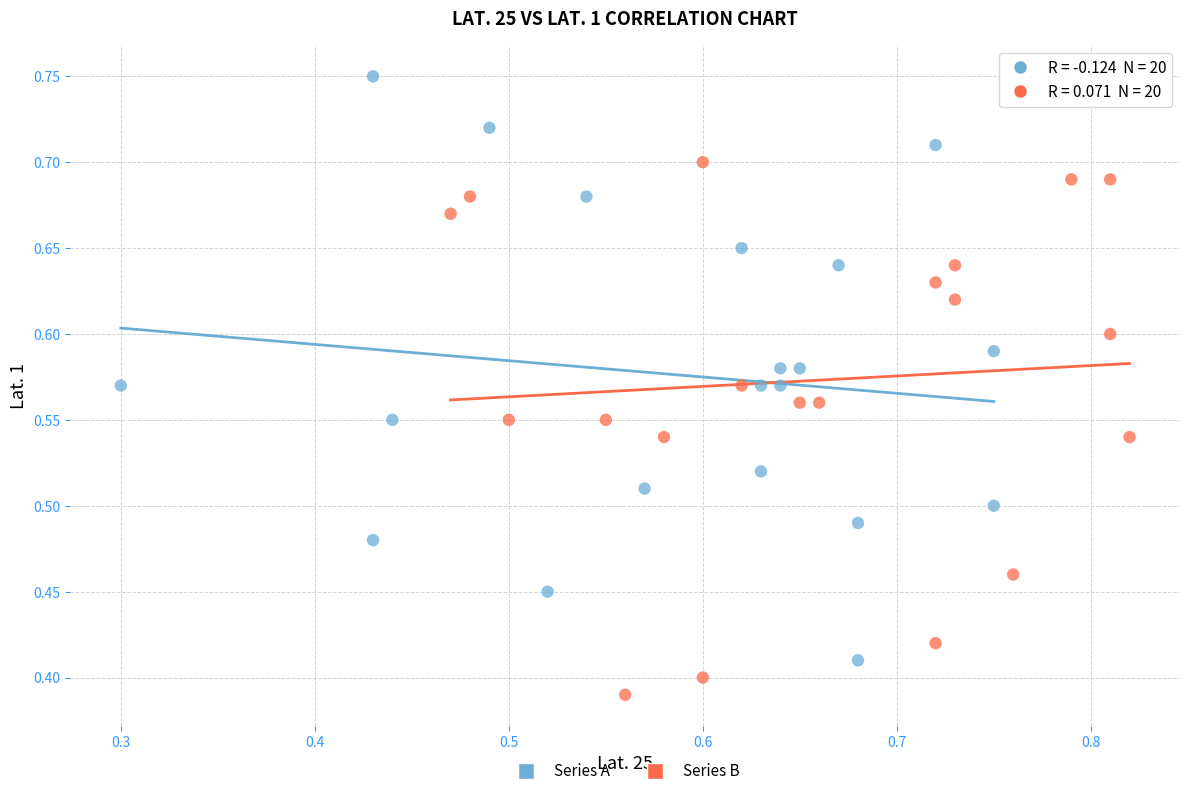

Which series has the widest spread of Y values?

Series A